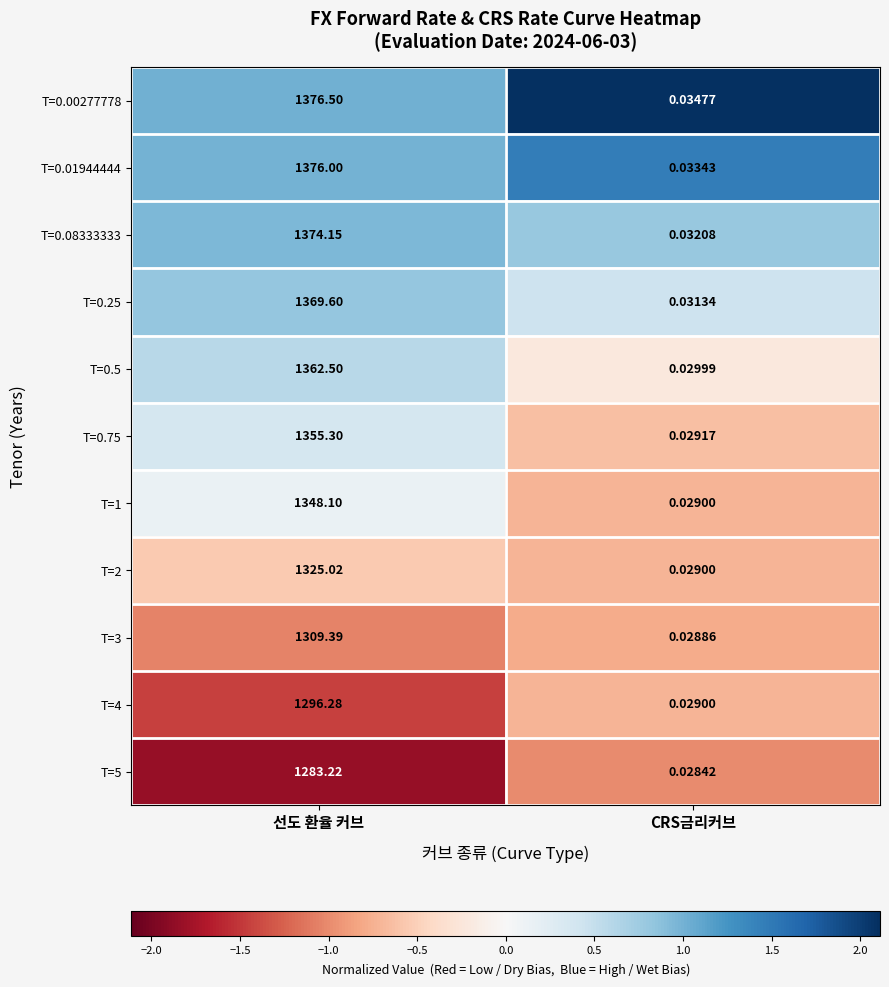

Which category has the lowest value in the T=4 series?

CRS금리커브